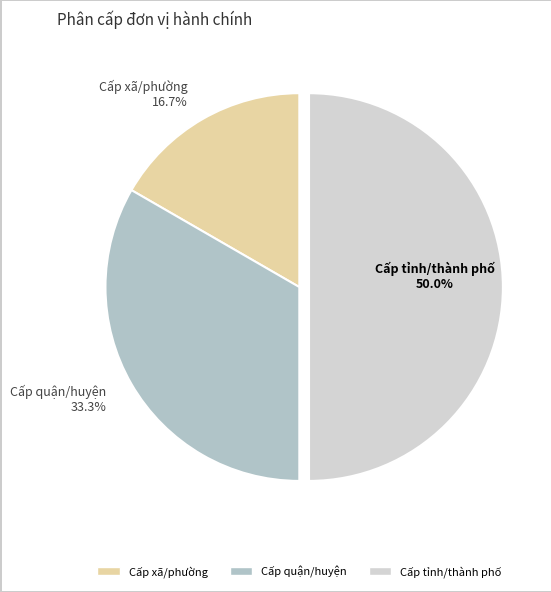

Approximately how many times larger is the value at Cấp quận/huyện compared to Cấp xã/phường?

2.0